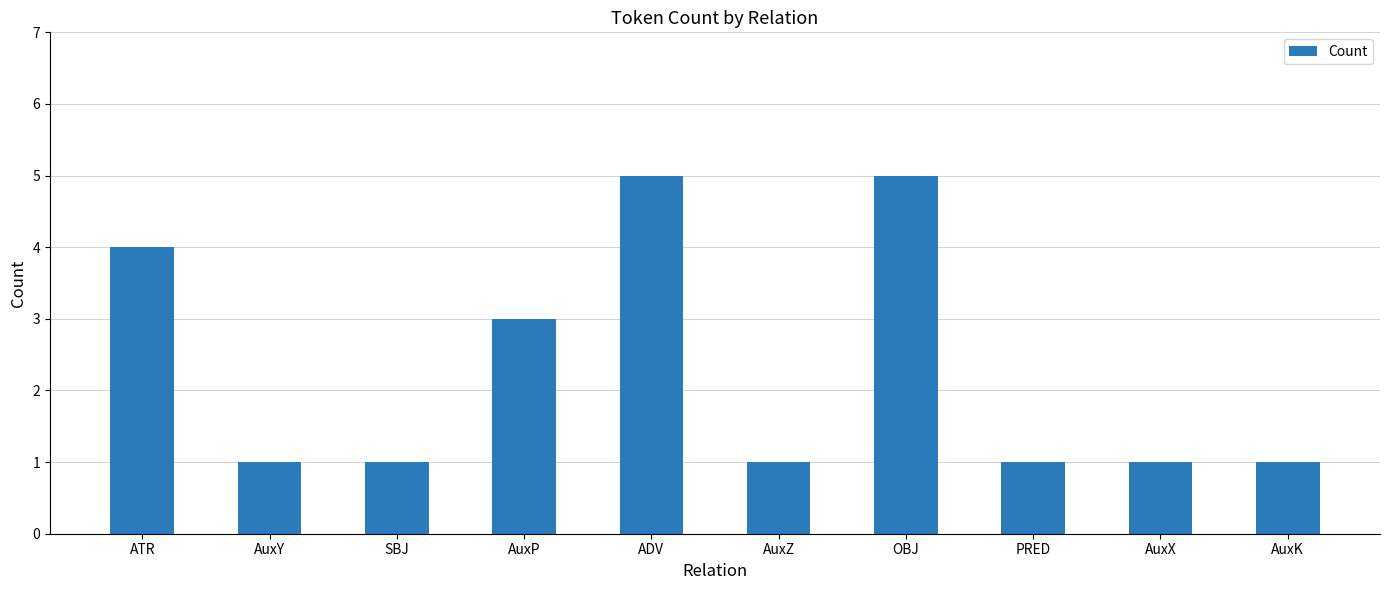

What is the label of the 8th bar from the right?

SBJ